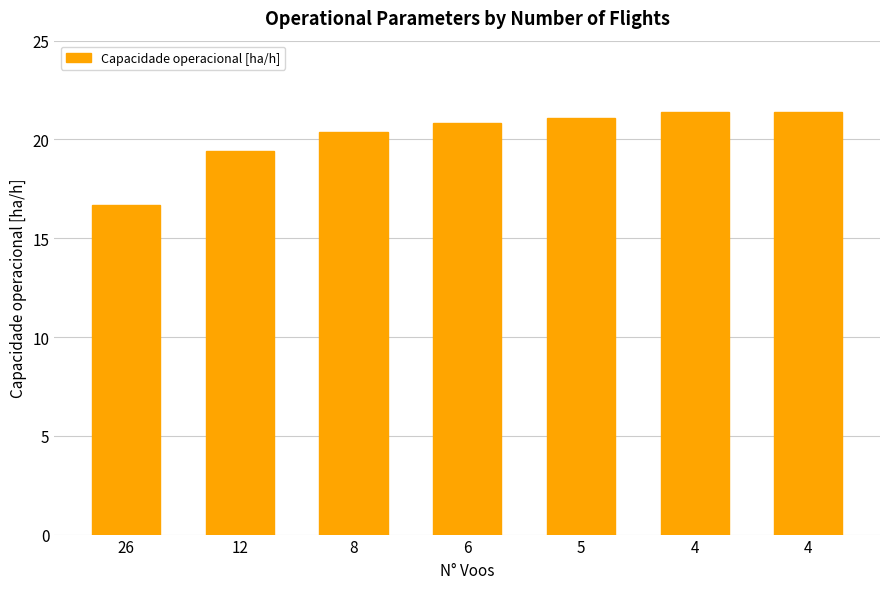

The chart shows a value of 21.1 at 5. True or false?

True